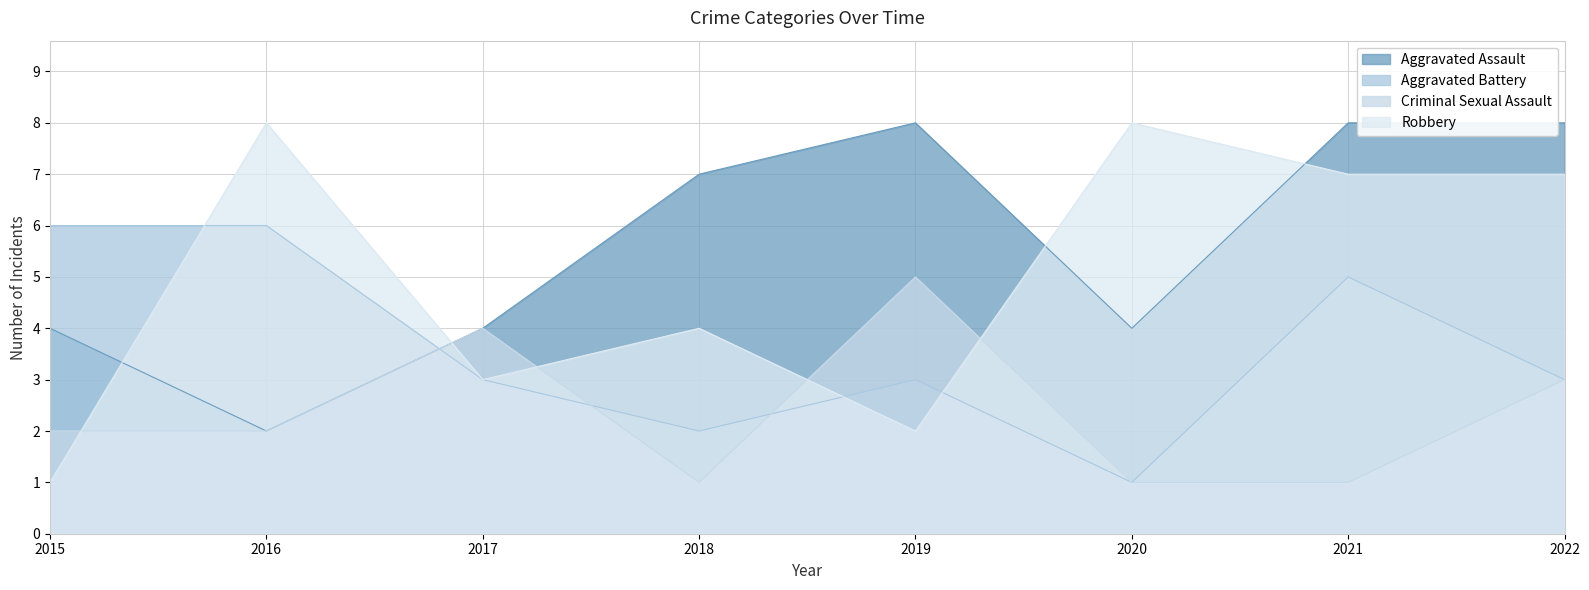

What is the lowest value of the Criminal Sexual Assault series?

1